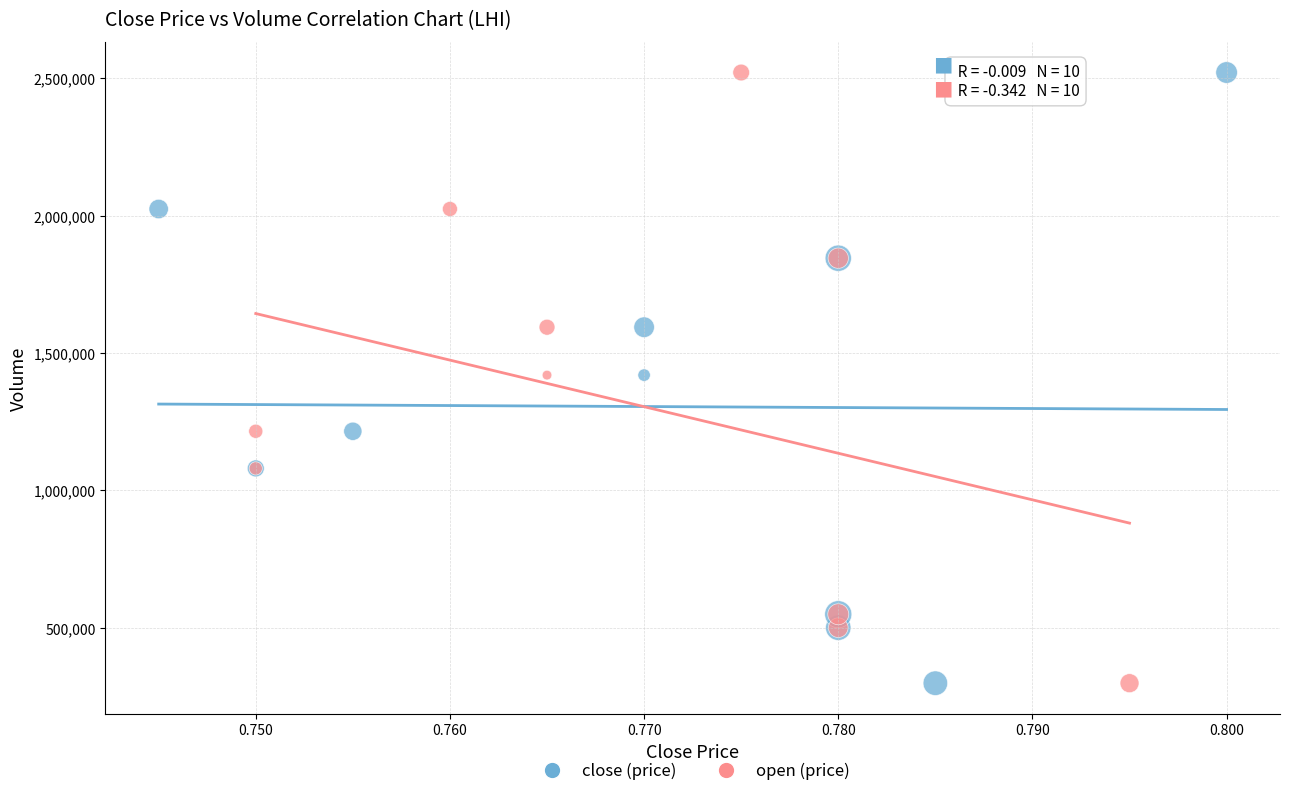

What are all the series names shown in the legend?

close (price), open (price)